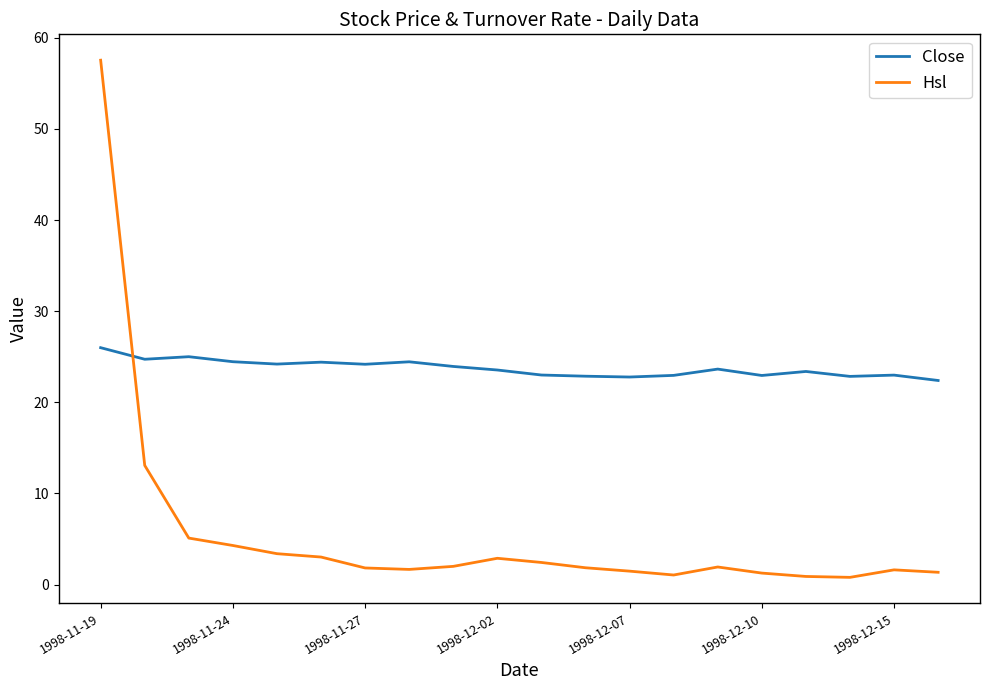

What are all the series names shown in the legend?

Close, Hsl